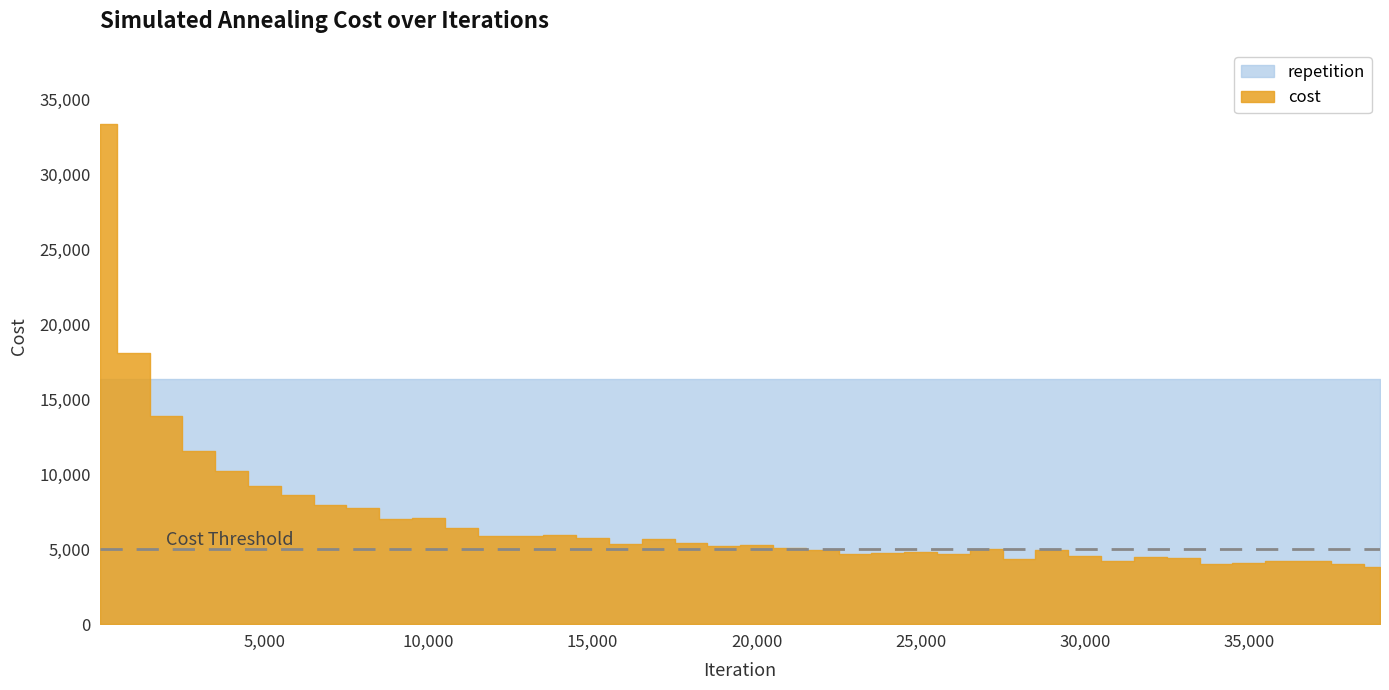

How many categories are shown in the chart?

40